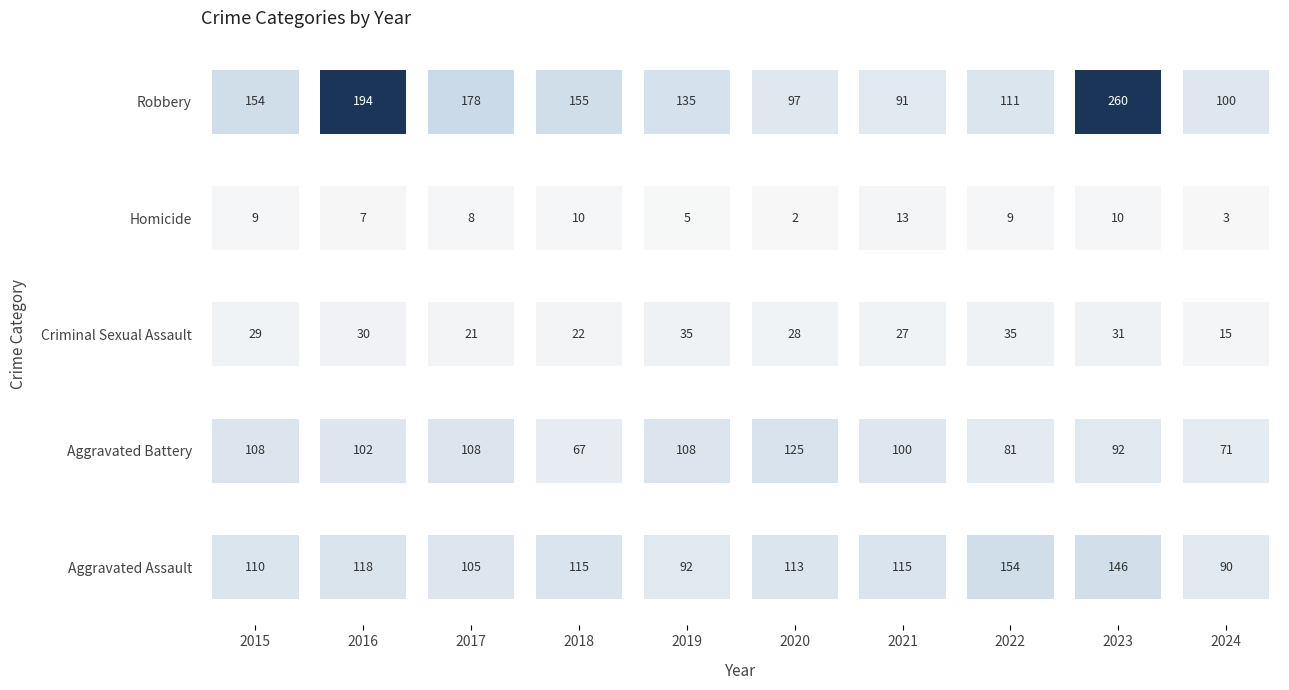

Which series changed the most between 2016 and 2020?

Robbery